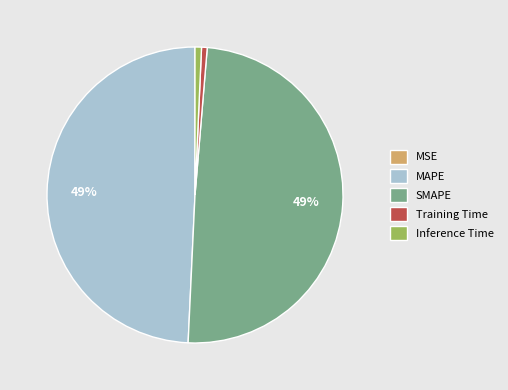

Is it true that Training Time is 1% of the pie?

True